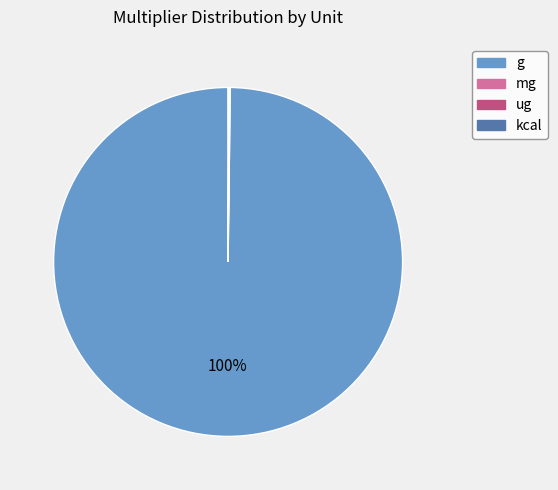

Which category has the biggest portion of the pie?

g